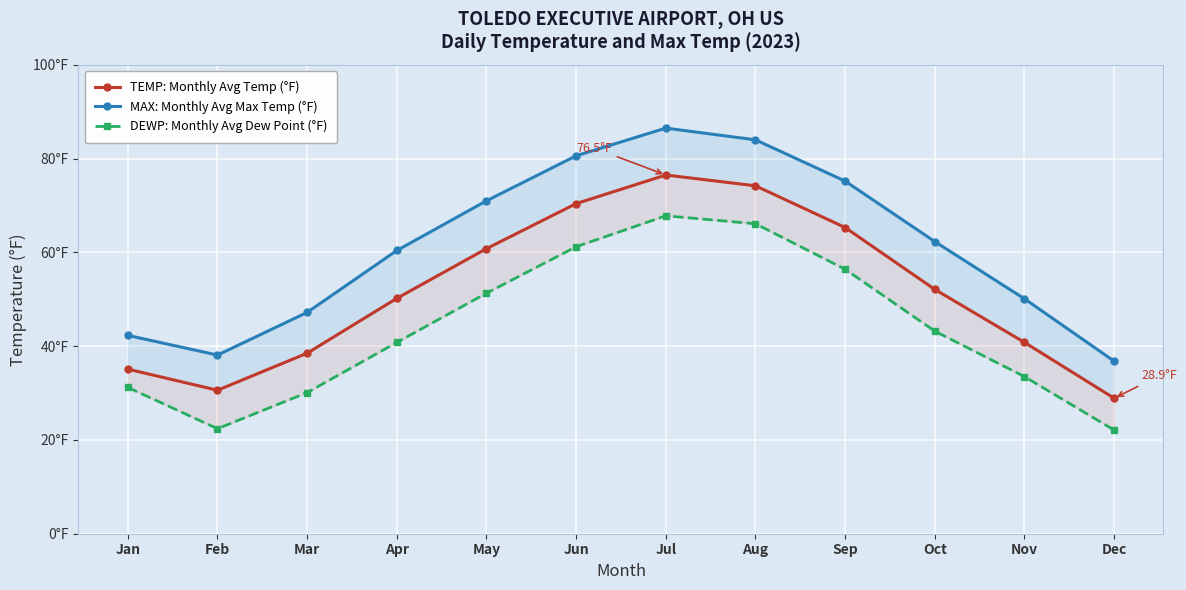

At which category is the sum across all series the highest?

Jul